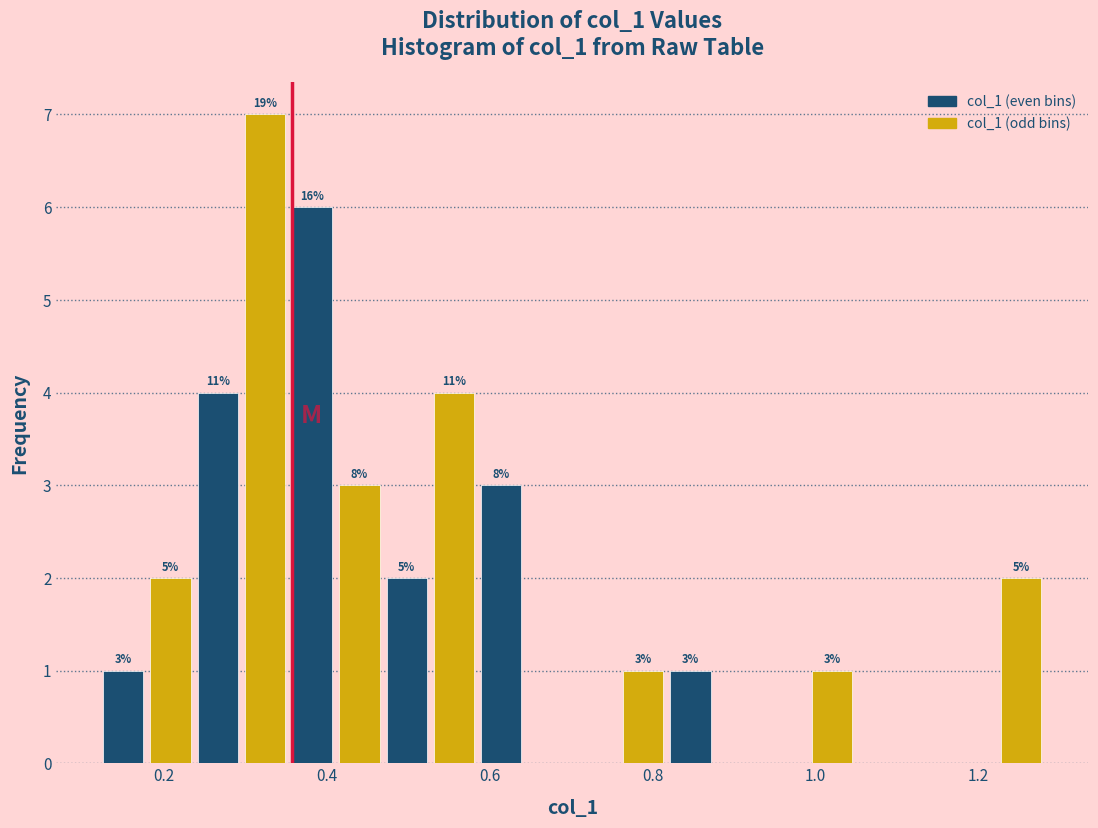

Around what value on the x-axis is the tallest bar? Give the approximate position of its centre, as read against the axis.

0.32